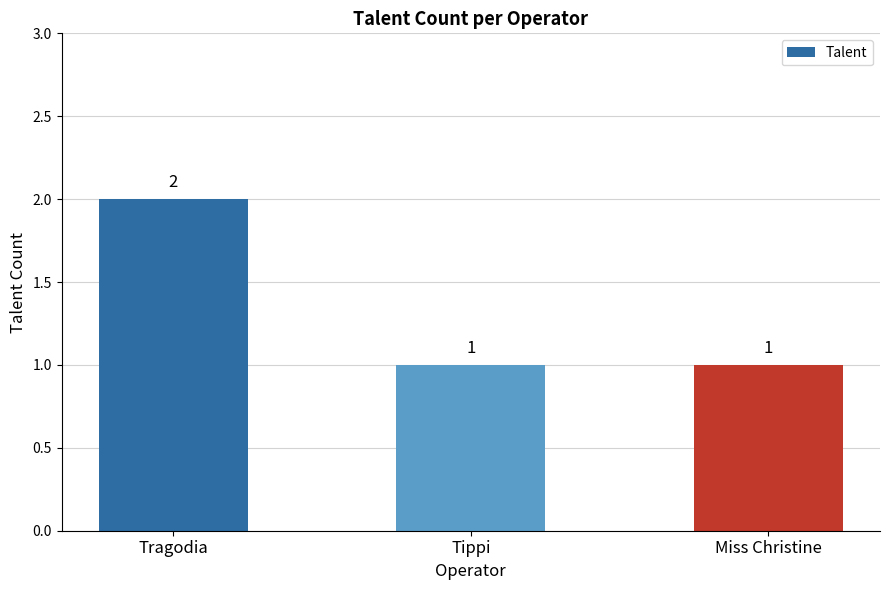

Reading left to right, list all the values displayed in this chart.

Tragodia=2	Tippi=1	Miss Christine=1